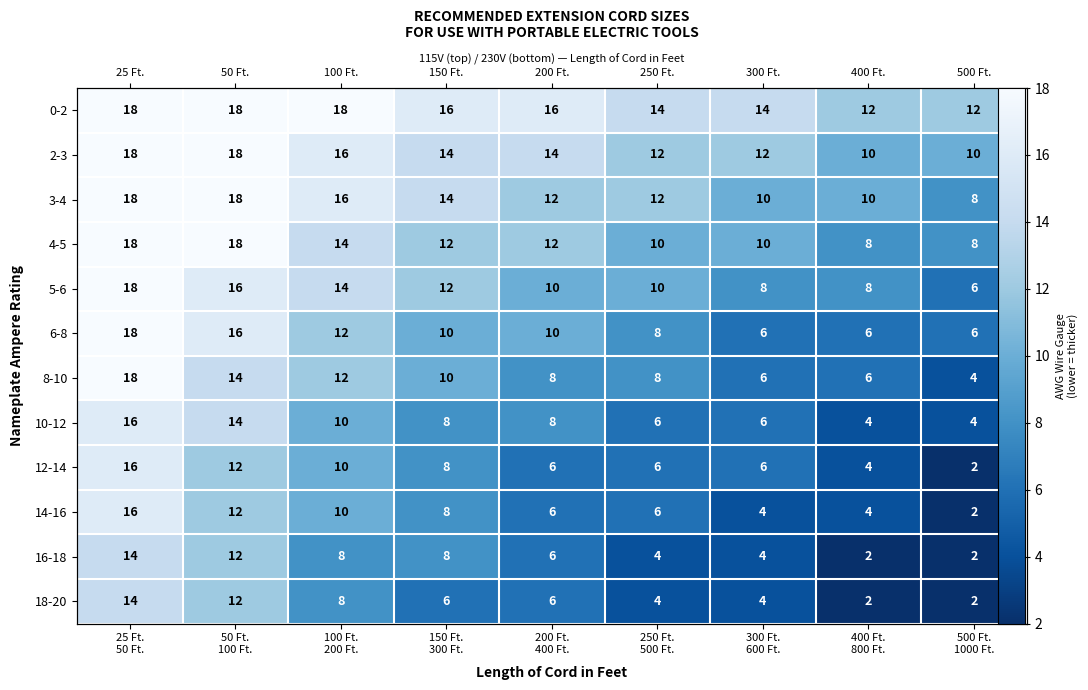

Is the value of 14-16 at 250 Ft. 500 Ft. greater than the value of 16-18 at 500 Ft. 1000 Ft.?

Yes